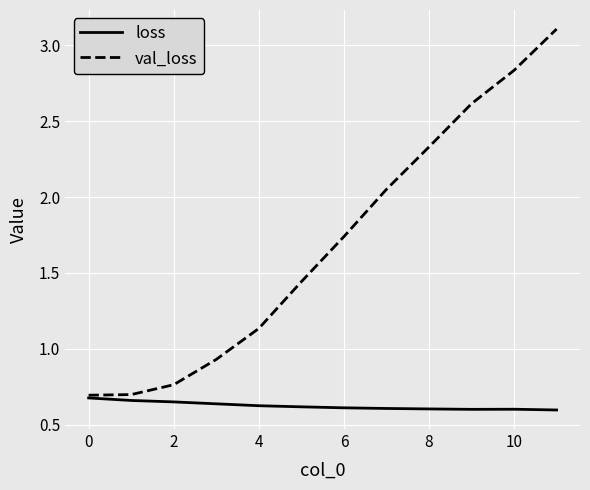

List the series in order of their overall mean, highest first.

val_loss, loss